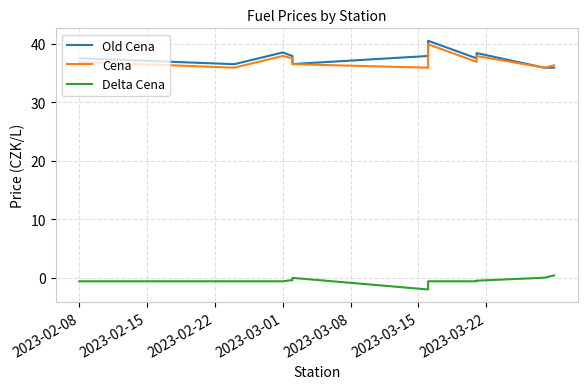

Which series has the largest range (max minus min)?

Old Cena